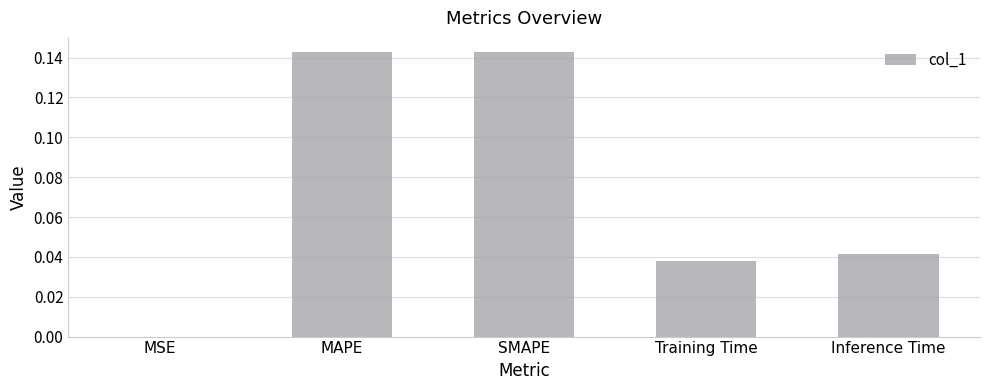

What is the sum of all values?

0.4